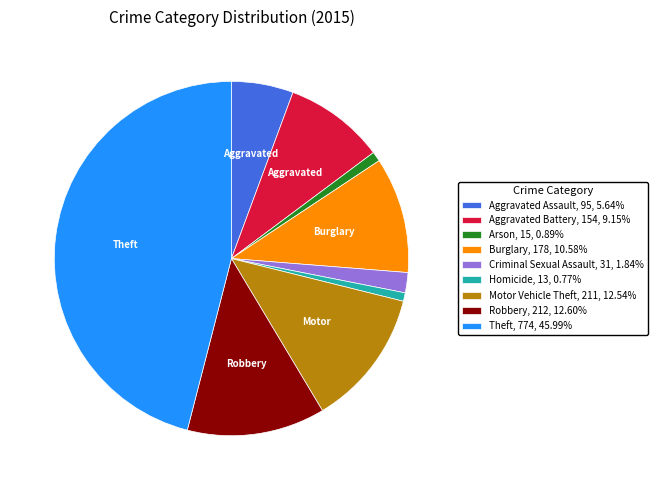

Is it true that Arson is 10% of the pie?

False